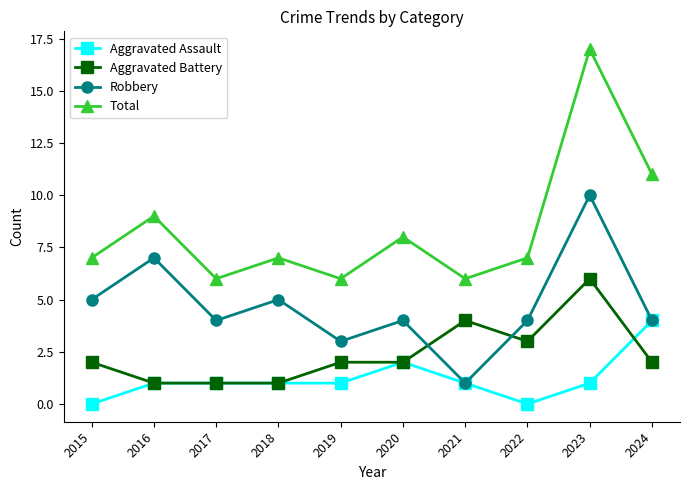

True or false: Total and Aggravated Battery intersect in this chart.

False